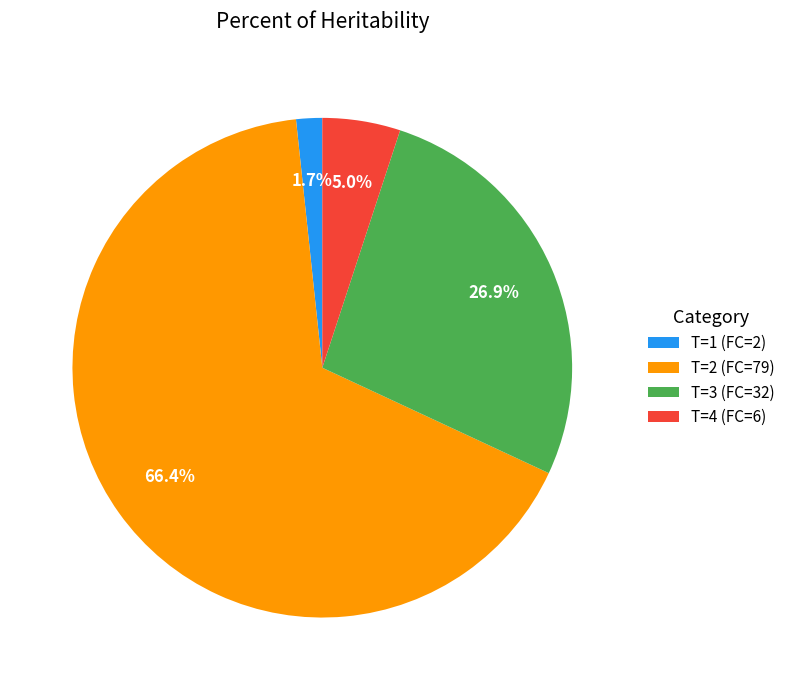

Is it true that T=2 (FC=79) is 1% of the pie?

False